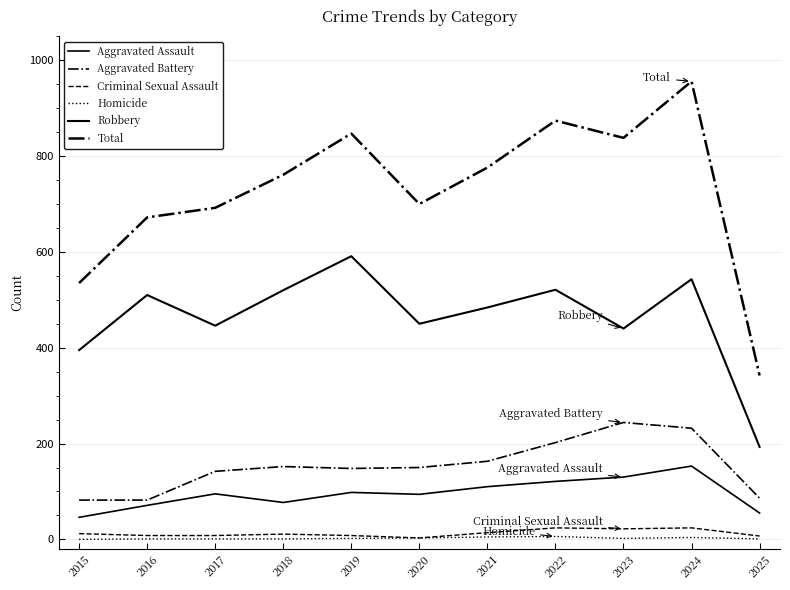

Does the chart display data point markers on the line(s)?

No